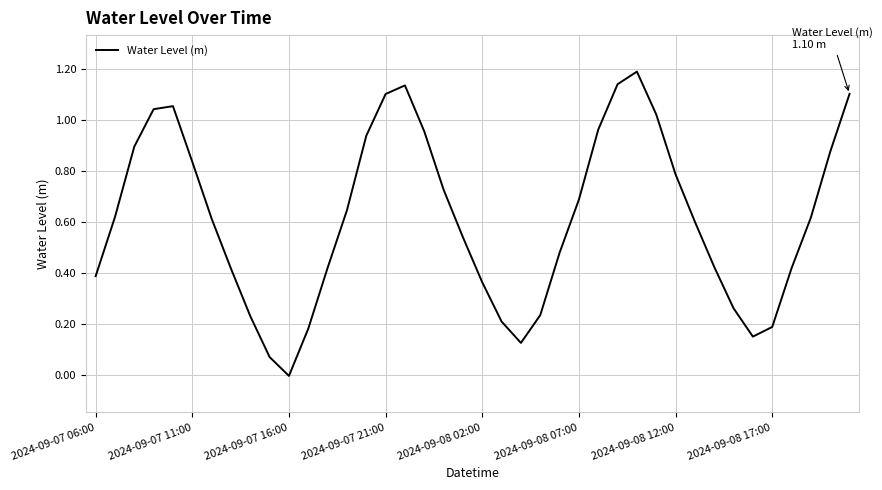

What is the greatest value displayed?

1.2